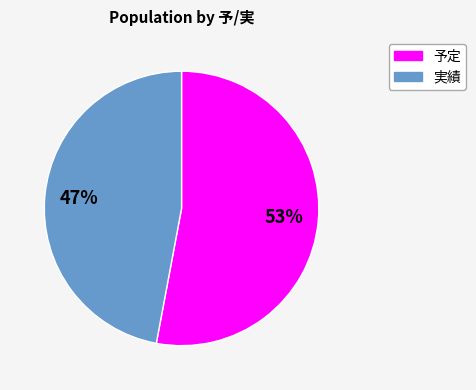

To the nearest percent, what is the difference between the largest and smallest slice percentages?

6%